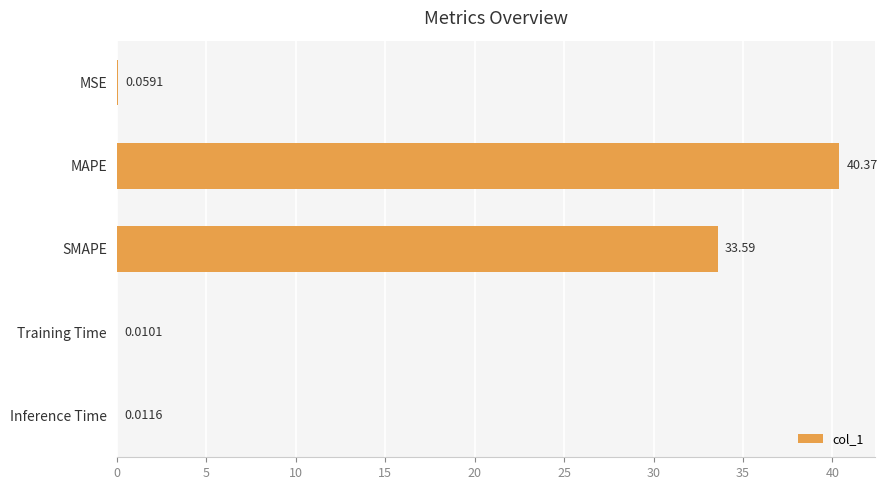

What is the sum of all values?

74.0